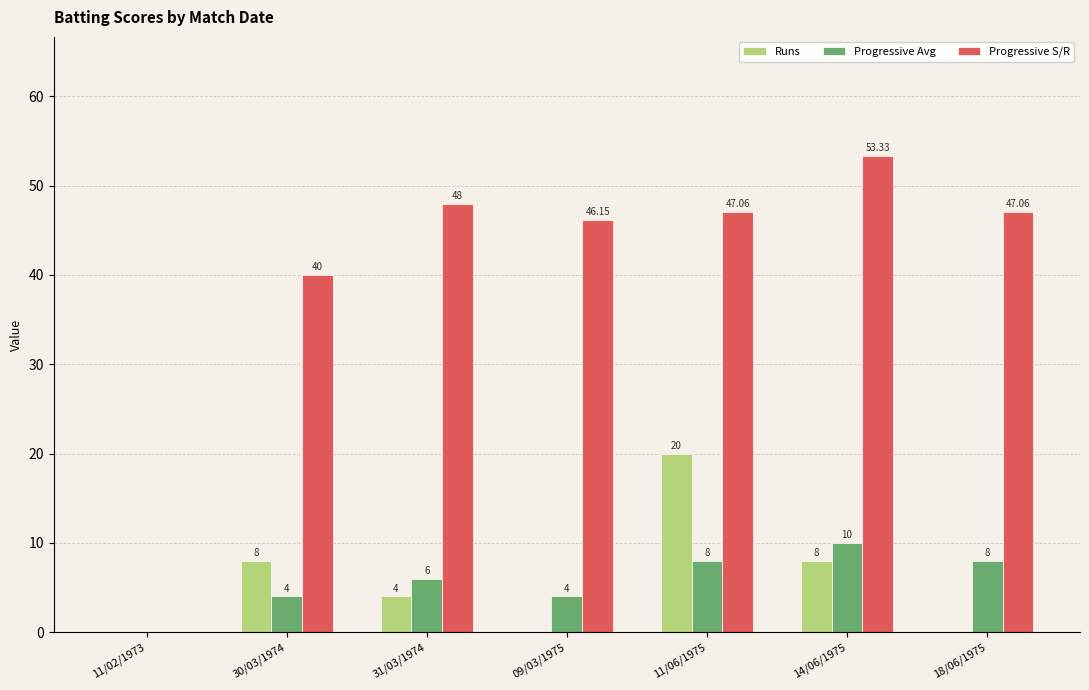

Which category has the highest value in the Progressive S/R series?

14/06/1975